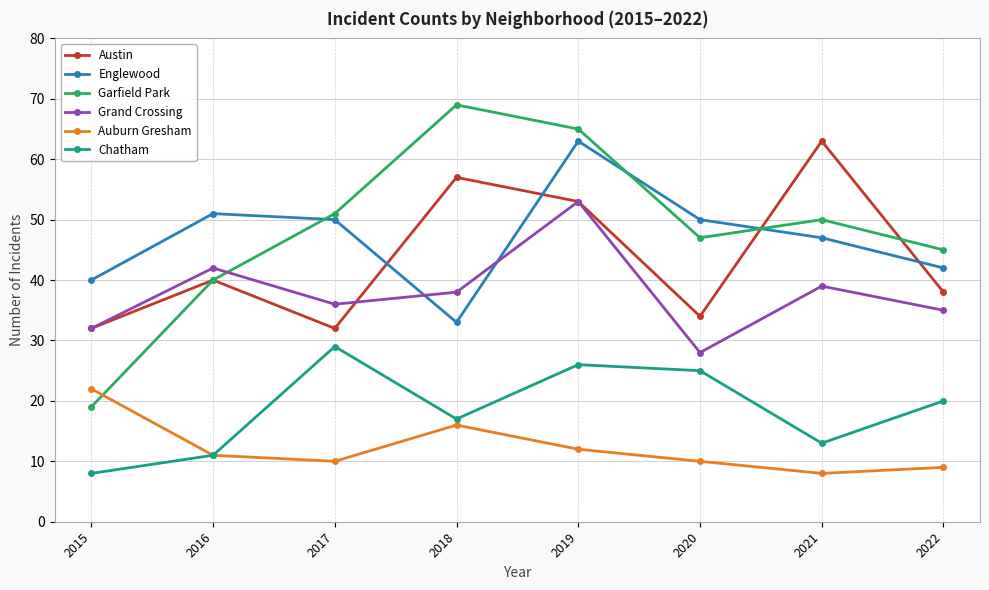

At which label does Englewood reach its peak?

2019